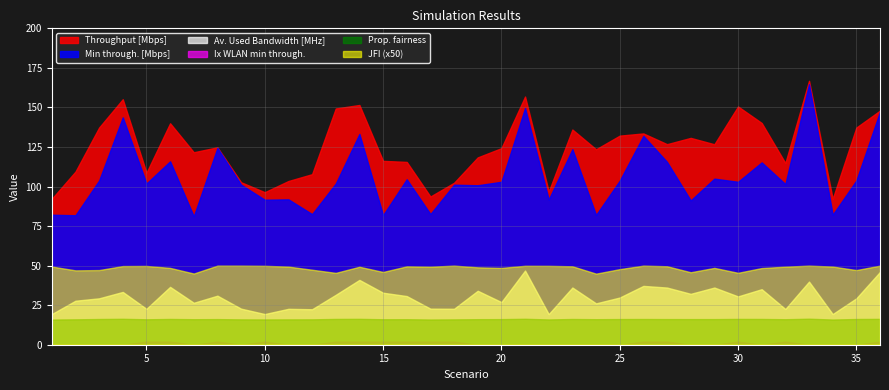

What are all the series names shown in the legend?

Throughput [Mbps], Min through. [Mbps], Av. Used Bandwidth [MHz], Ix WLAN min through., Prop. fairness, JFI (x50)